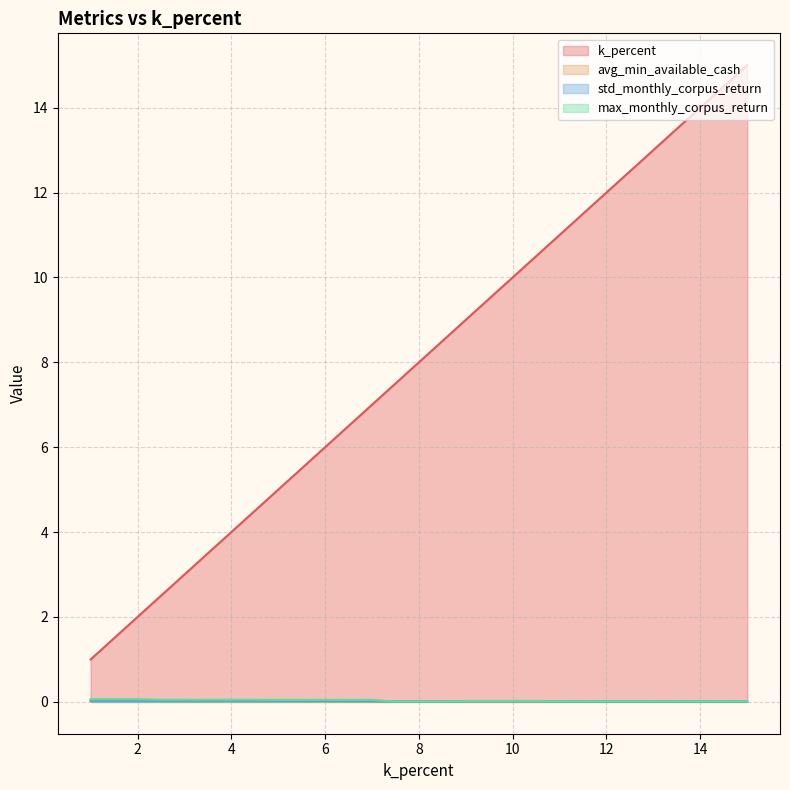

Does the chart display data point markers on the line(s)?

No